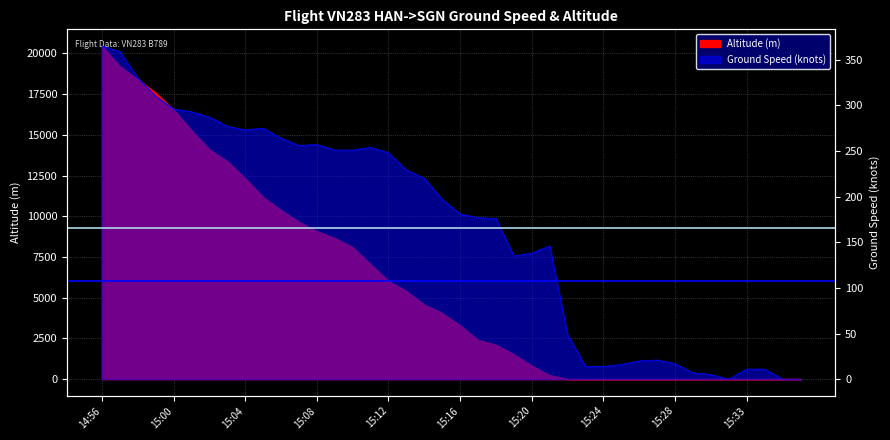

What is the sum of all Avg Altitude values?

12087.5